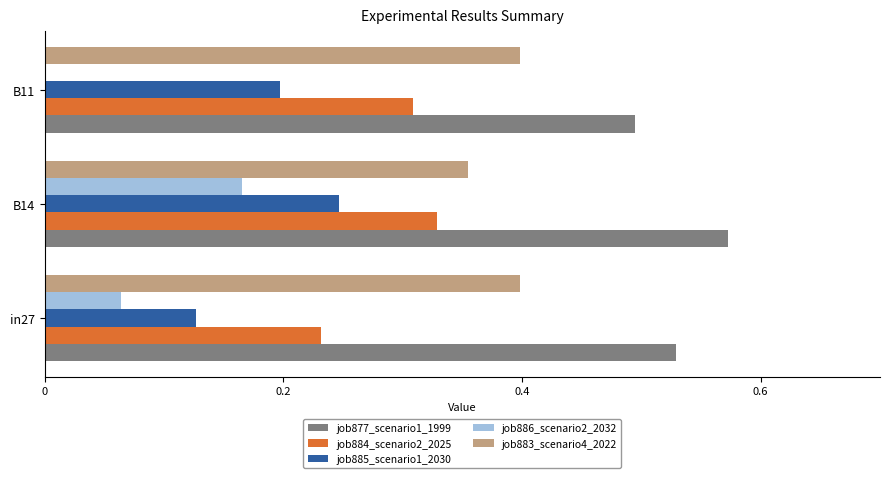

Between in27 and B14, which series saw the biggest shift?

job885_scenario1_2030